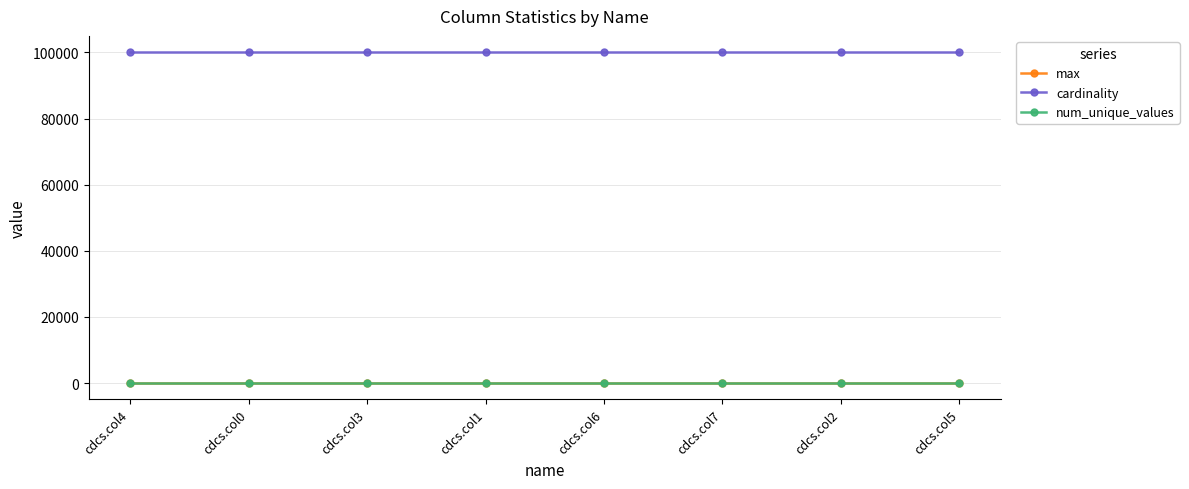

Which series has the largest total across all categories?

cardinality